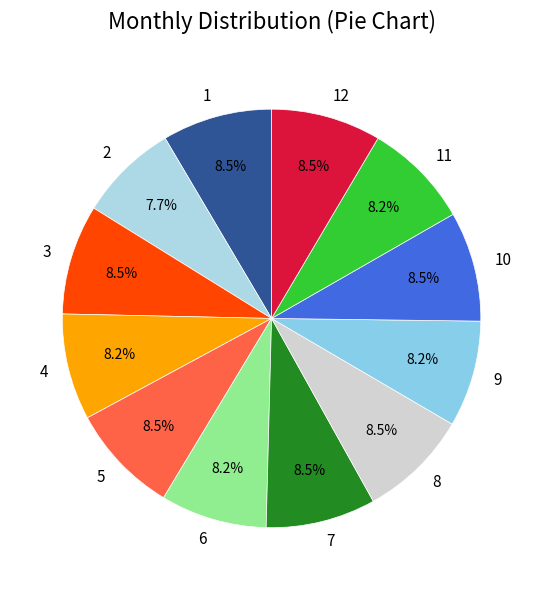

True or false: 11 accounts for 1% of the total.

False